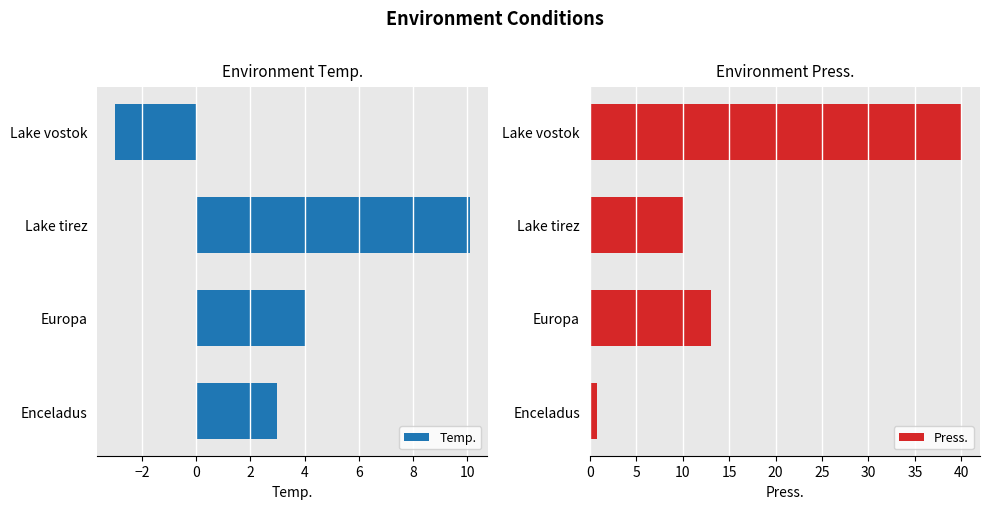

What is the greatest value displayed?

40.0